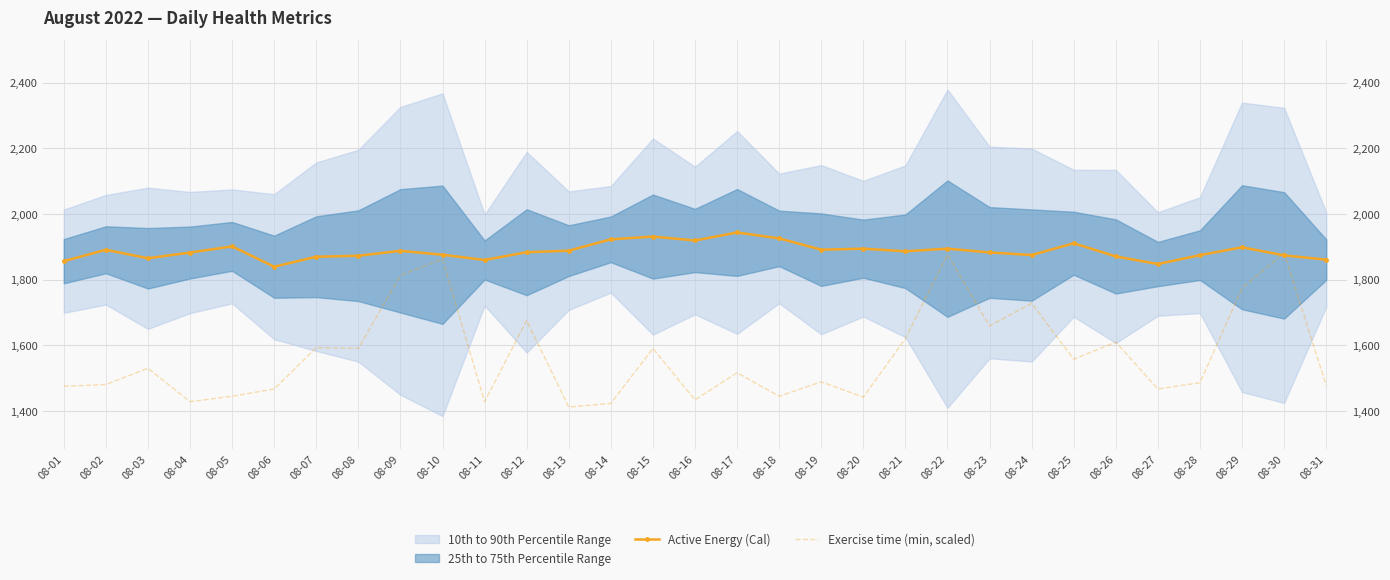

Is the value of Active Energy (Cal) at 08-06 greater than the value of Exercise time (min, scaled) at 08-11?

Yes